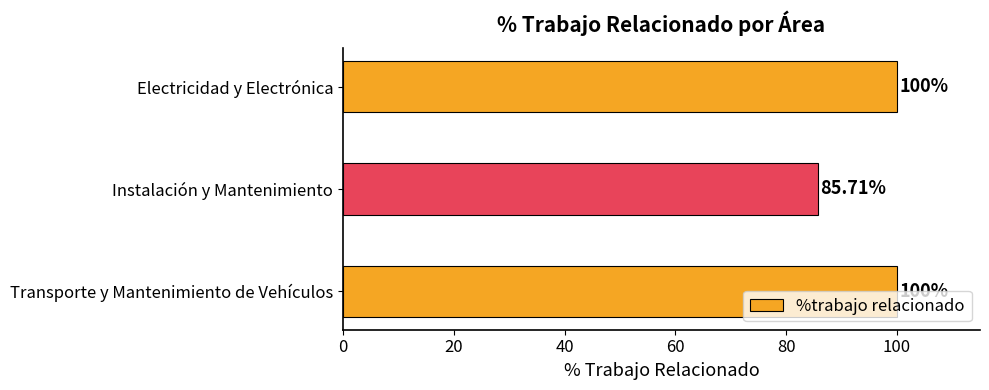

Where is the data nearest to the value 92?

Instalación y Mantenimiento